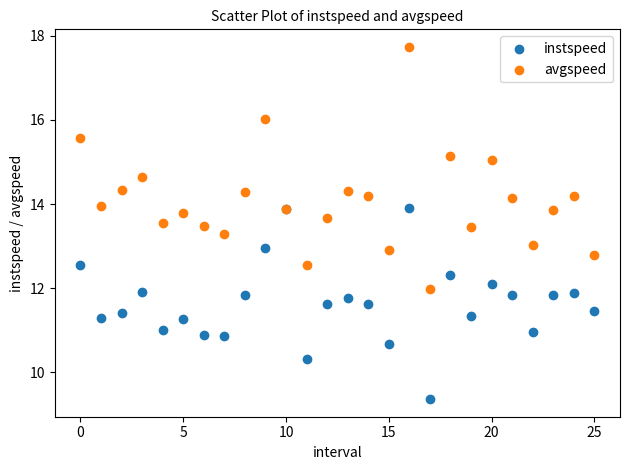

Which series has the largest Y range (max minus min)?

avgspeed